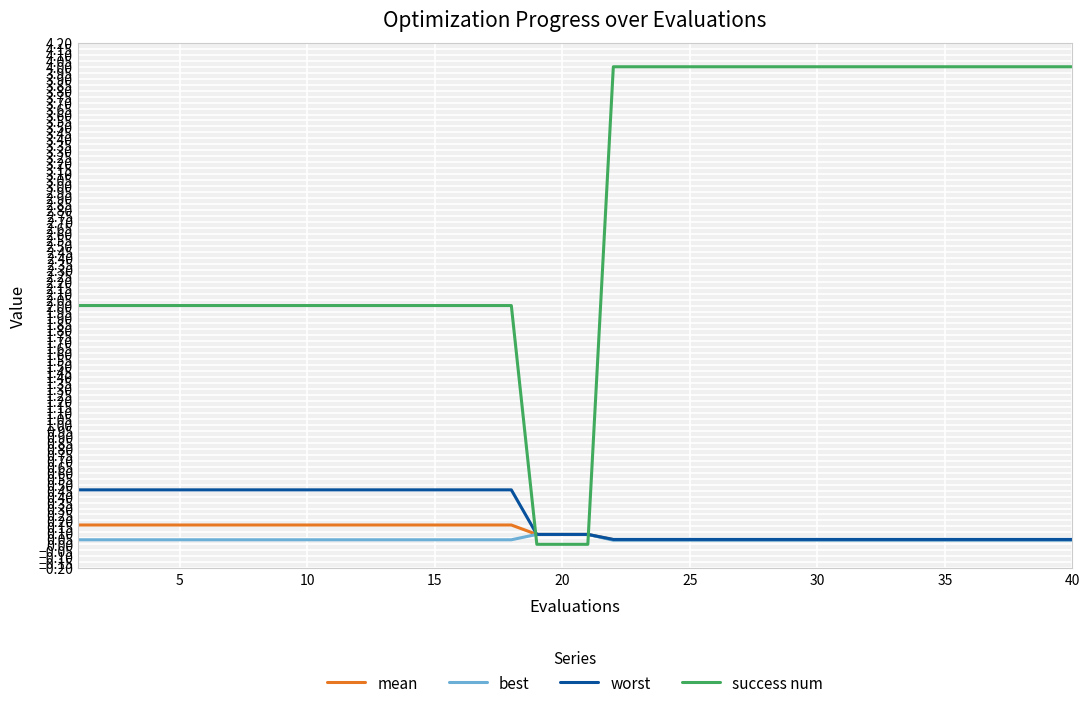

Which series has the largest range (max minus min)?

success num